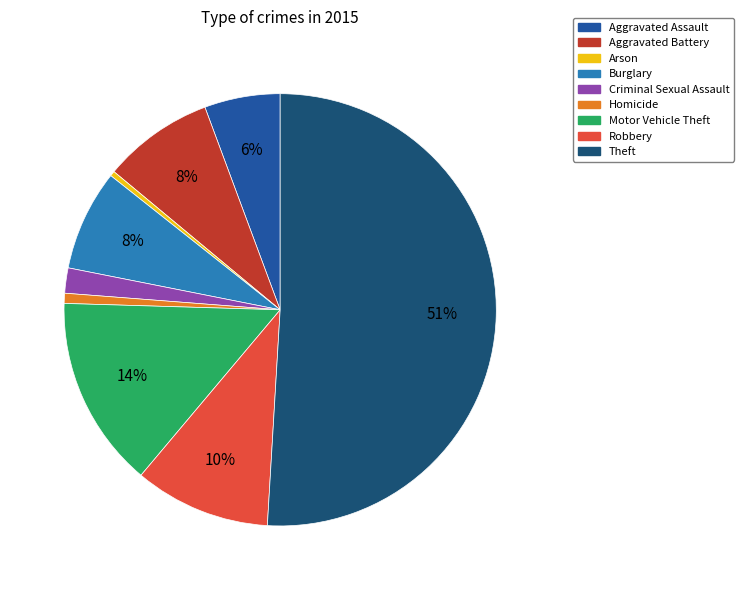

What percentage is the Criminal Sexual Assault slice, to the nearest percent?

2%